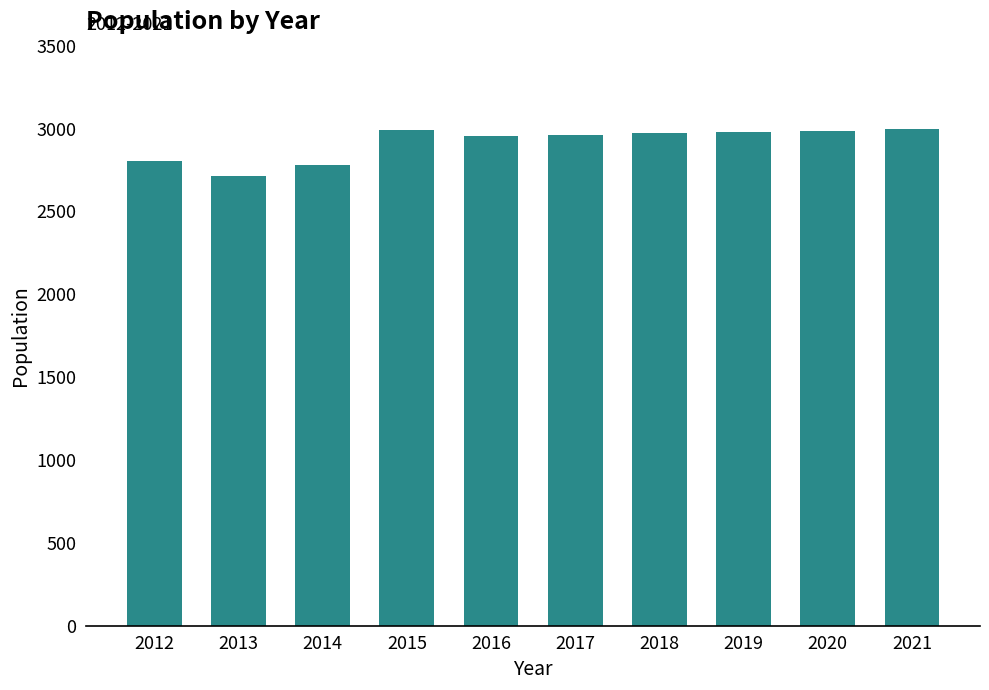

Approximately how many times larger is the value at 2018 compared to 2017?

1.0